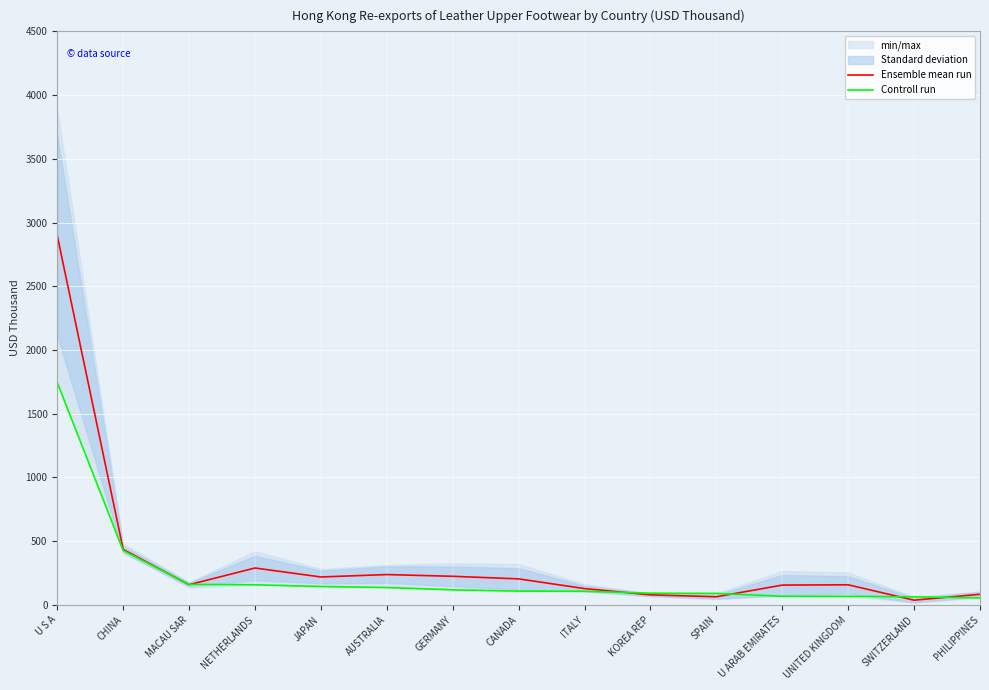

Reading right to left, transcribe all the data shown in this chart.

Ensemble mean run: PHILIPPINES=82.4	SWITZERLAND=36.1	UNITED KINGDOM=156.8	U ARAB EMIRATES=154.6	SPAIN=62.7	KOREA REP=78.0	ITALY=127.1	CANADA=203.3	GERMANY=223.5	AUSTRALIA=237.1	JAPAN=218.3	NETHERLANDS=288.6	MACAU SAR=157.7	CHINA=434.4	U S A=2896.6
Controll run: PHILIPPINES=54.0	SWITZERLAND=62.3	UNITED KINGDOM=66.4	U ARAB EMIRATES=67.0	SPAIN=89.2	KOREA REP=90.8	ITALY=106.1	CANADA=107.3	GERMANY=117.3	AUSTRALIA=135.4	JAPAN=143.6	NETHERLANDS=157.1	MACAU SAR=160.1	CHINA=425.9	U S A=1743.7